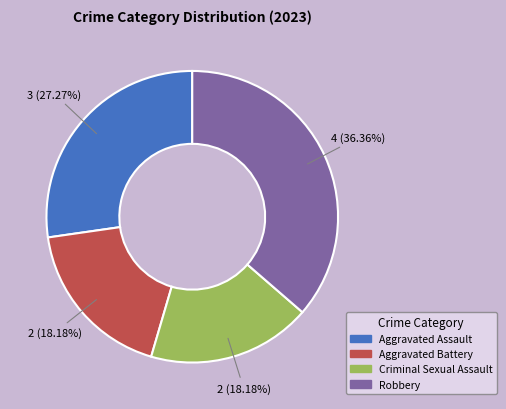

Approximately how many times larger is the value at Robbery compared to Aggravated Battery?

2.0